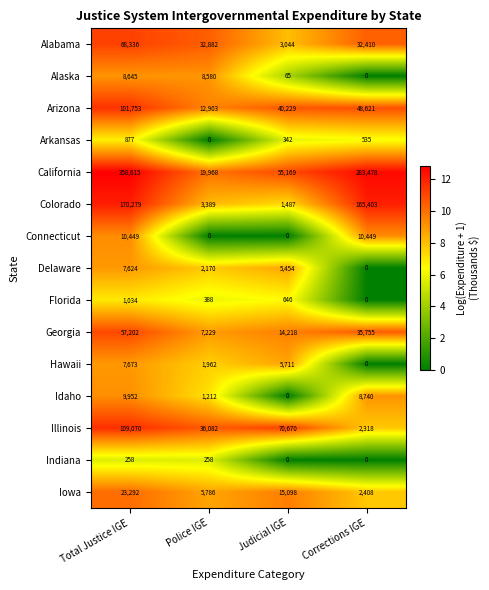

What is the difference between the maximum and minimum values in the Indiana series?

258